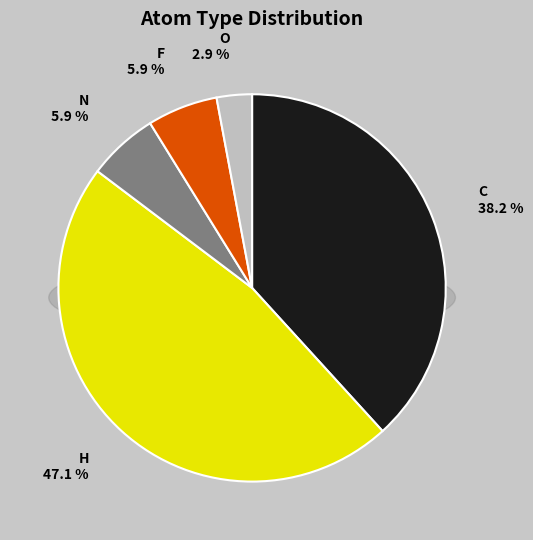

Is there any slice that represents more than half of the pie?

No